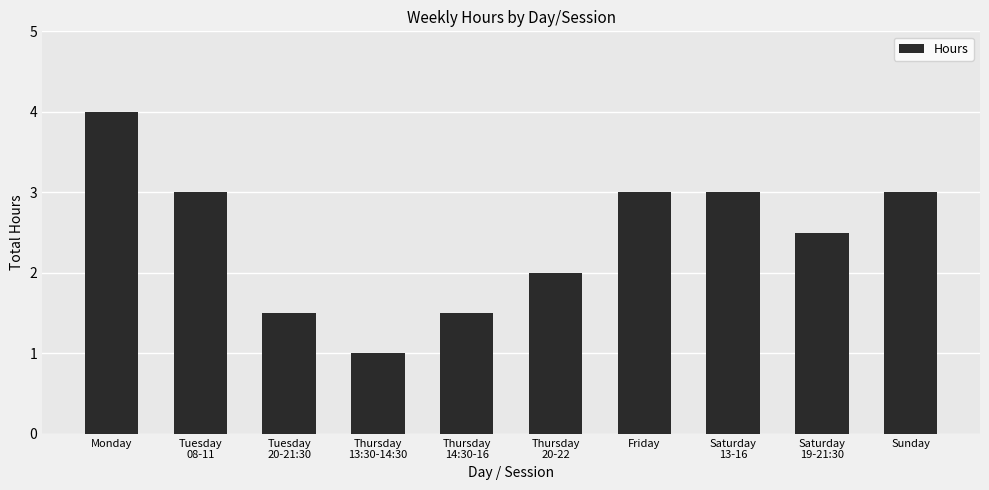

Reading right to left, extract all data points from this chart.

3.0	2.5	3.0	3.0	2.0	1.5	1.0	1.5	3.0	4.0